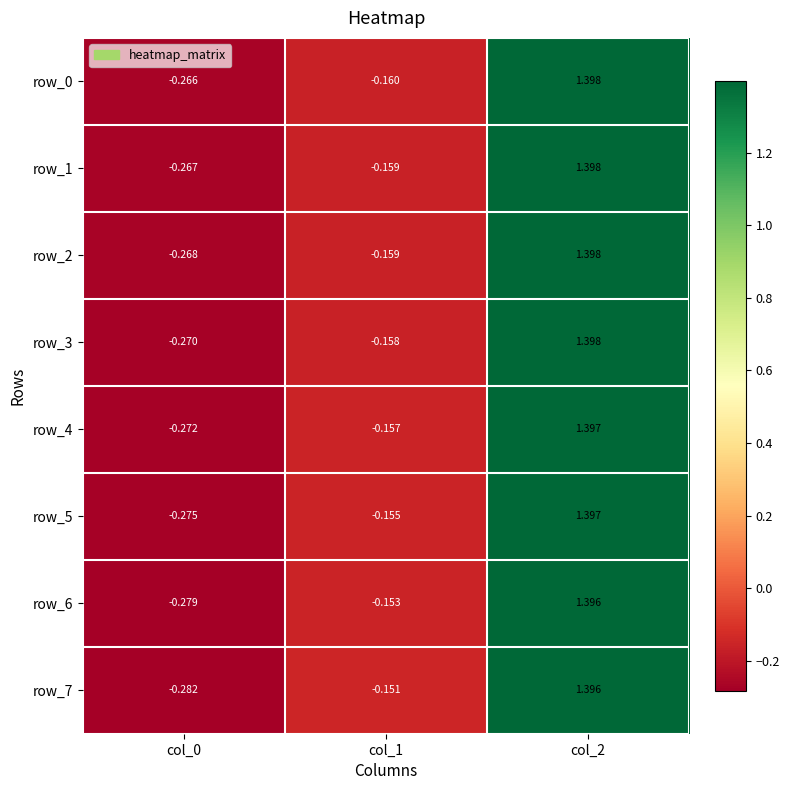

List the labels in order of row_7 value, largest first.

col_2, col_1, col_0